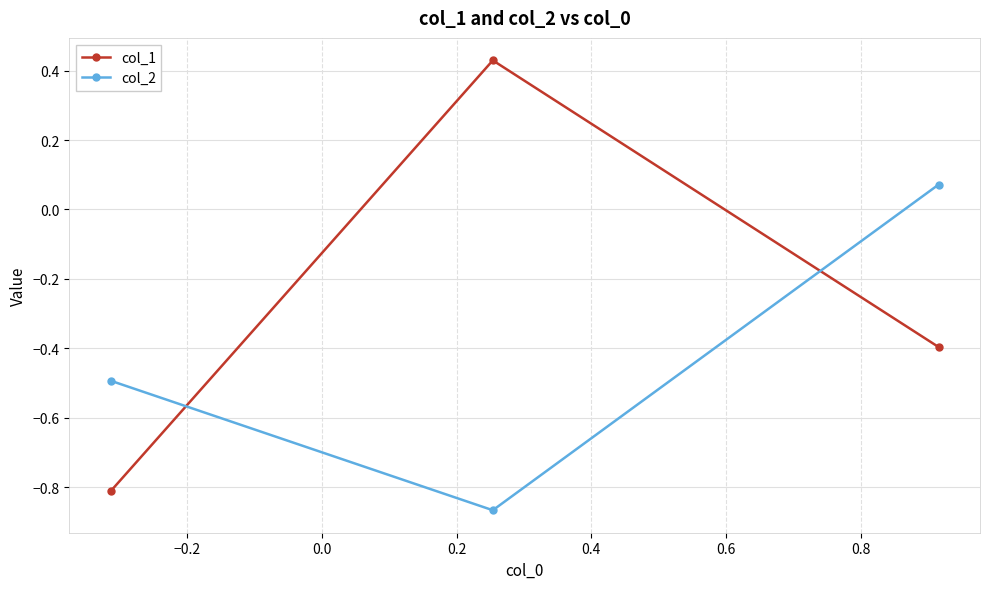

How many values in col_2 are above zero?

1